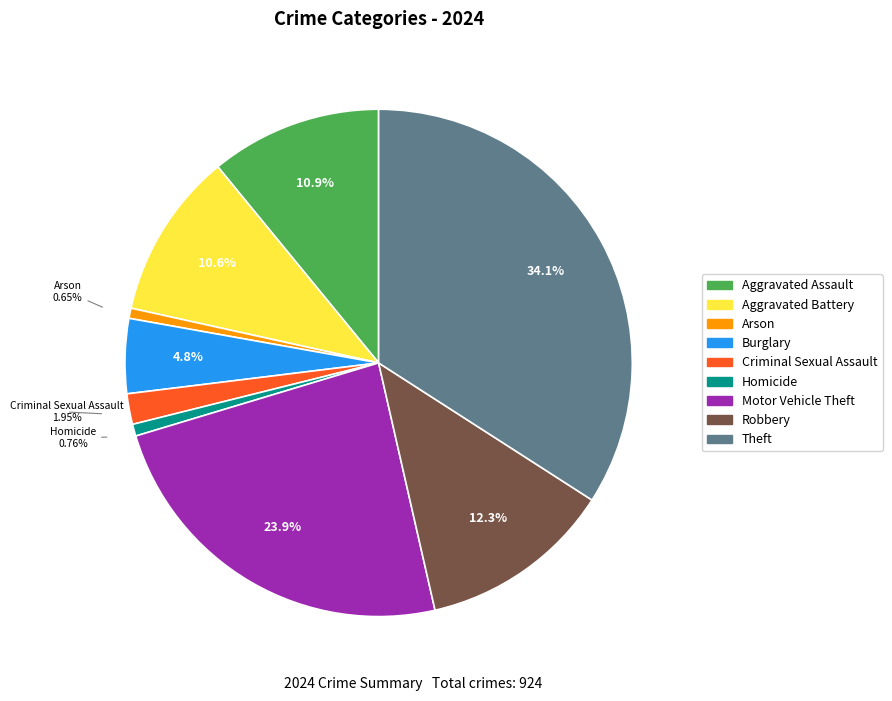

Does Robbery represent more than half of the total?

No